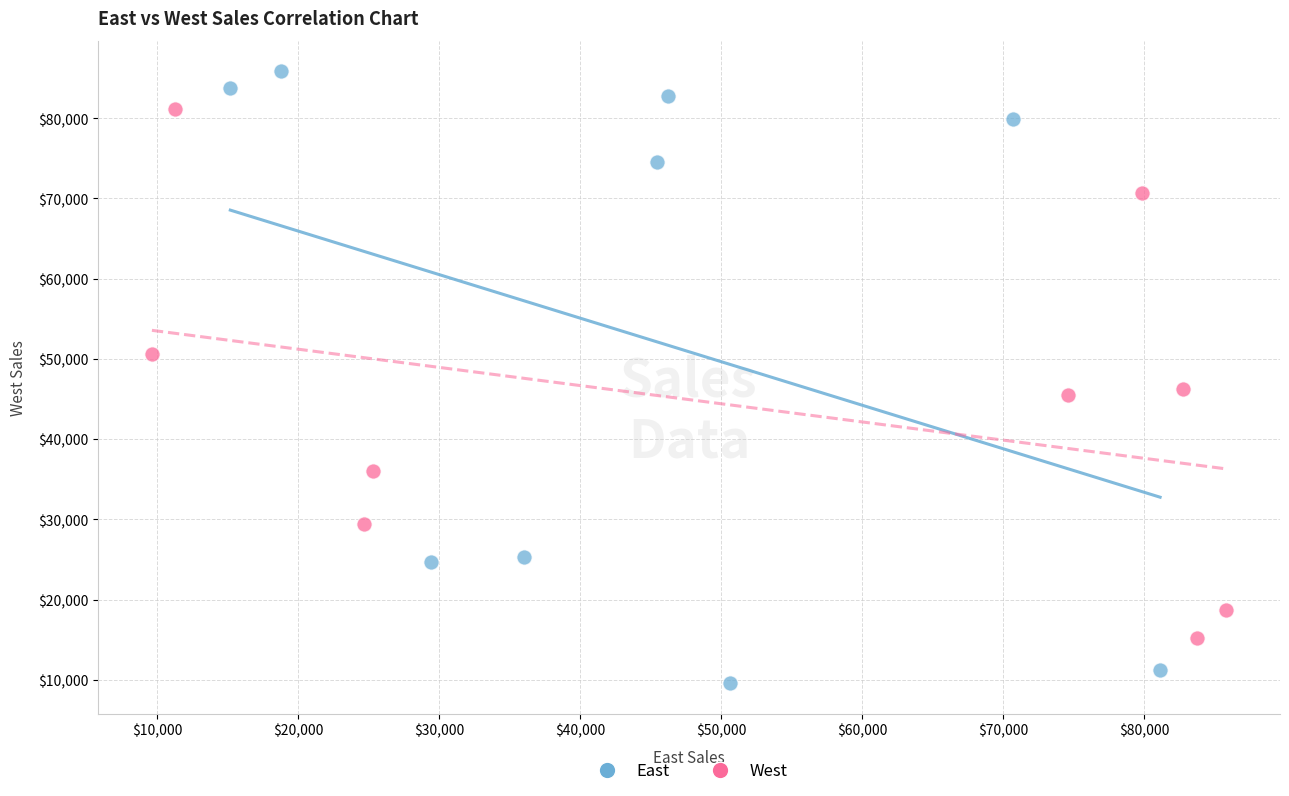

Which series contains the highest Y value?

East